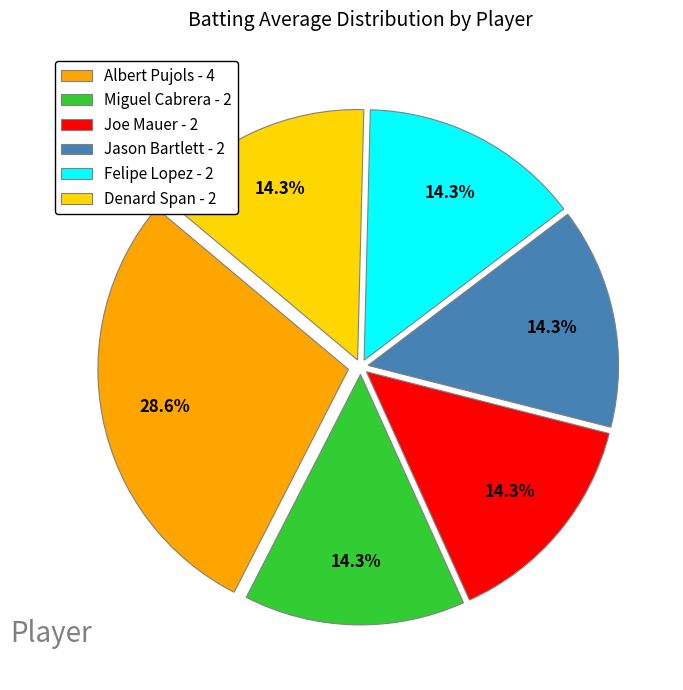

Combined, what portion of the pie is Miguel Cabrera - 2 and Denard Span - 2?

28.6%